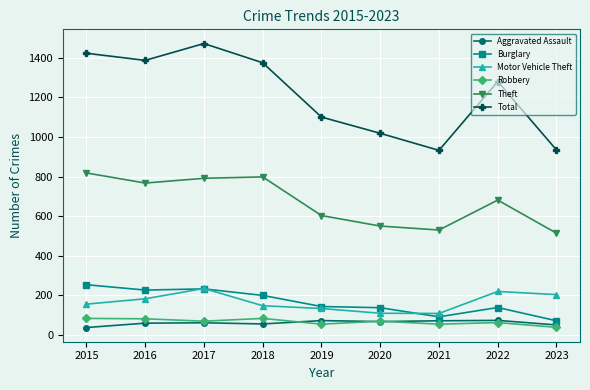

How many data points in Burglary are less than 144?

4